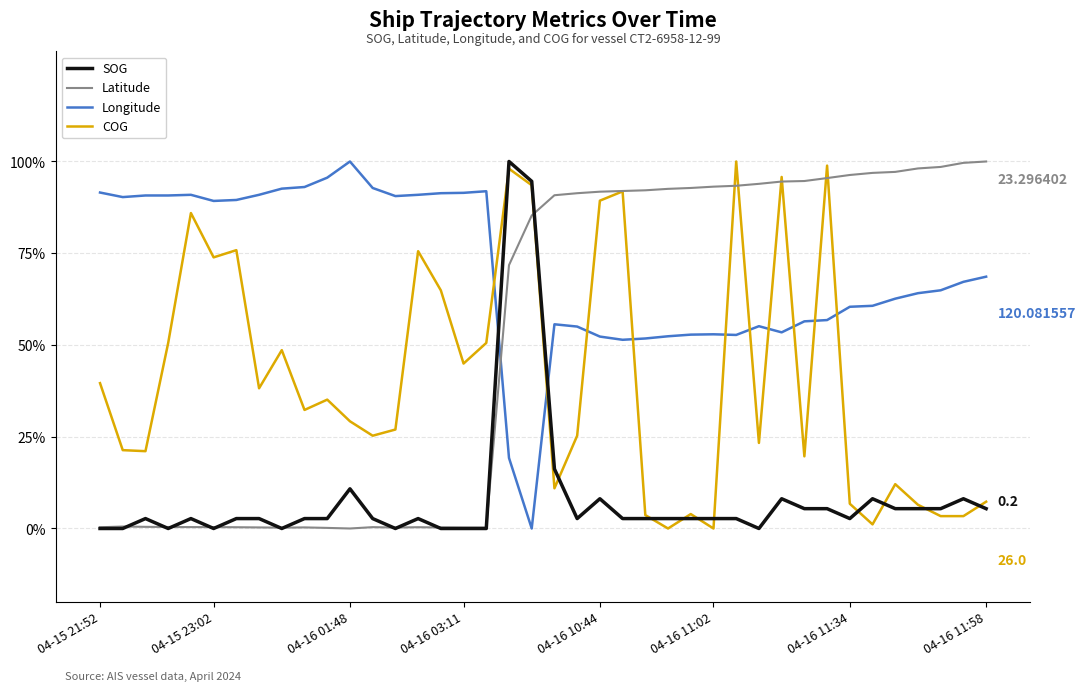

Which series has the largest total across all categories?

Longitude